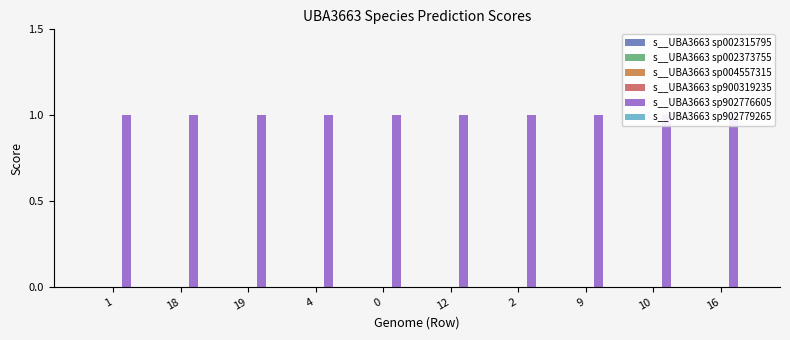

The s__UBA3663 sp900319235 series shows 0 at 2. True or false?

True